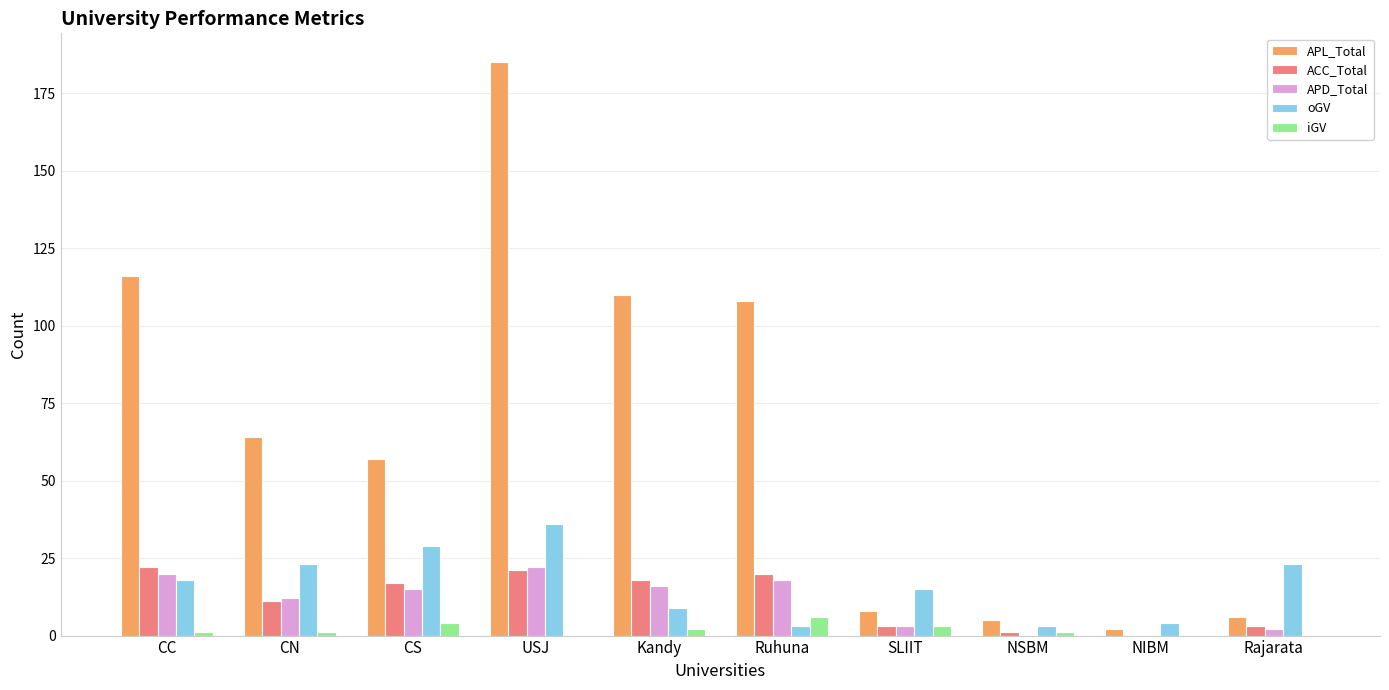

What is the highest value of the APL_Total series?

185